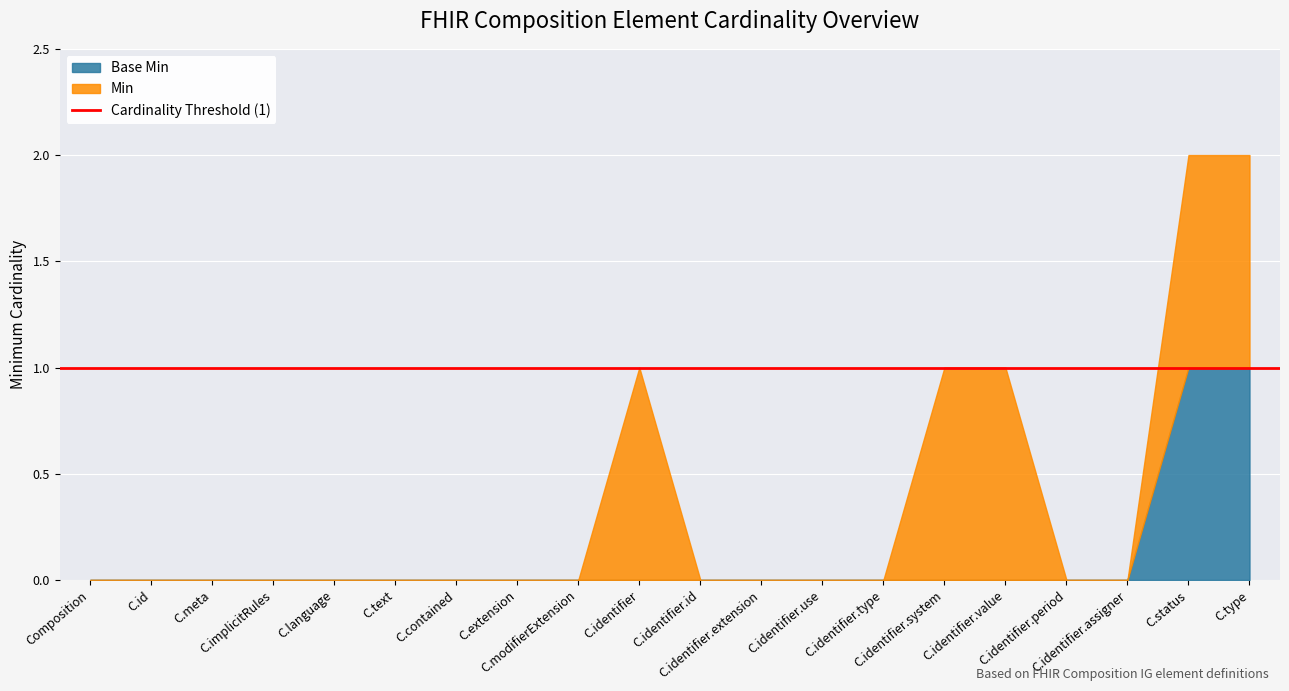

Is it true that Min equals 1 at Composition.identifier.value?

True